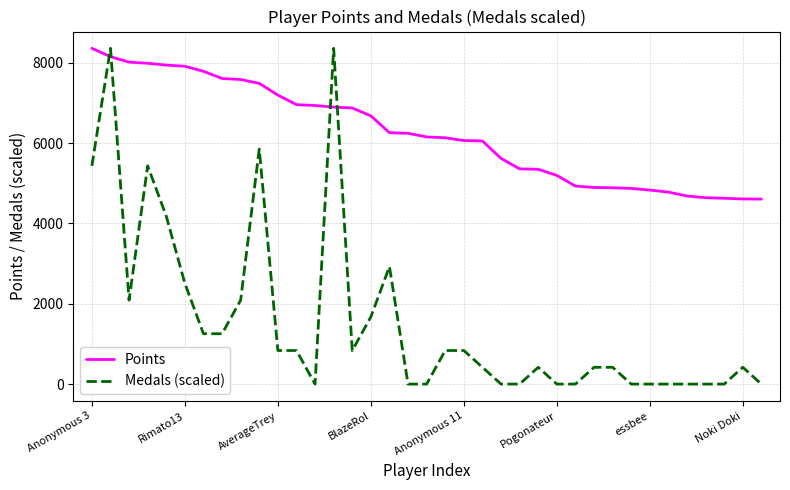

What is the highest value of the Points series?

8357.0